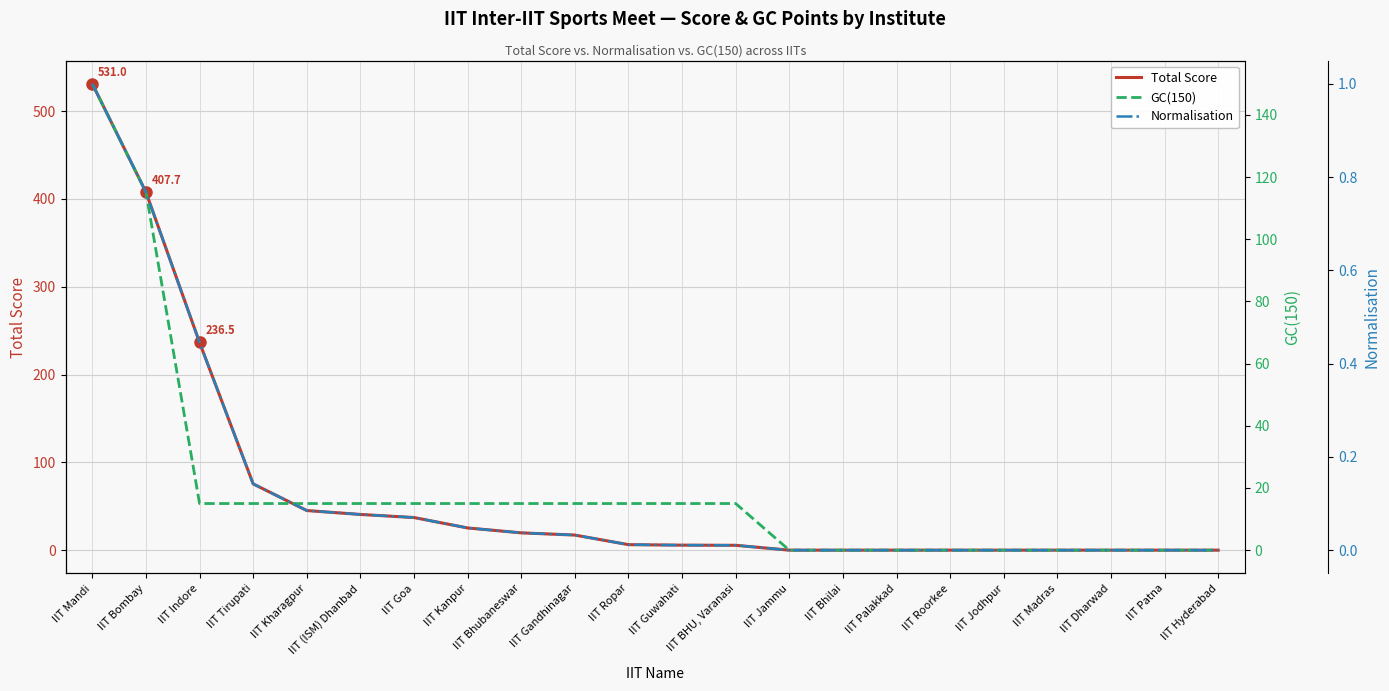

True or false: Total Score and Normalisation cross at least once.

False